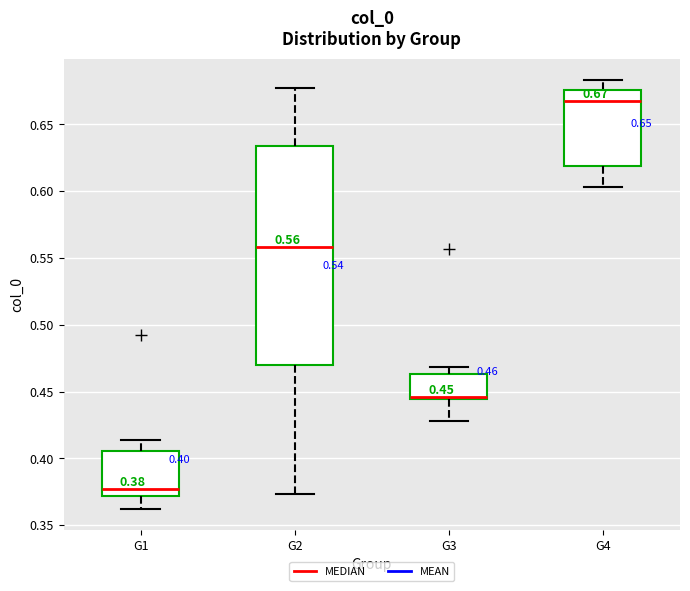

Comparing the boxes themselves (not the whiskers), which one is the tallest?

G2